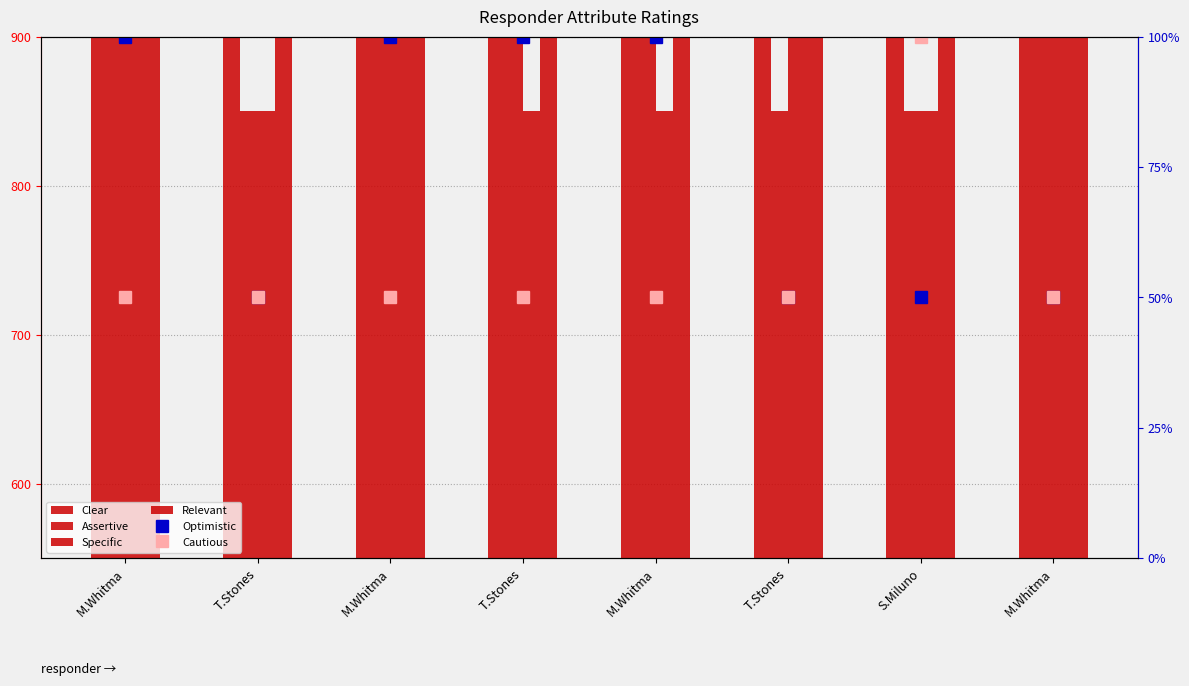

What is the label of the 2nd bar from the right?

S.Miluno